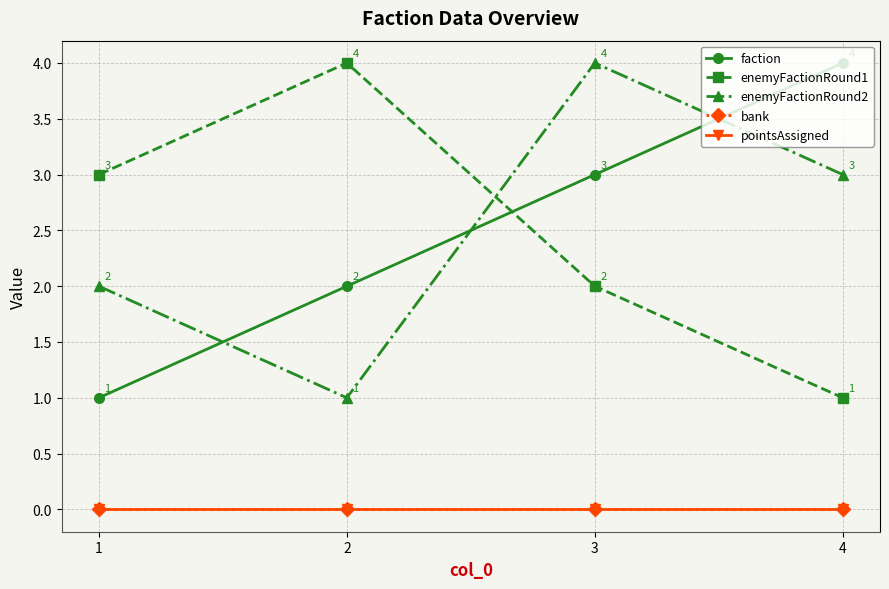

Does the chart have visible grid lines?

Yes